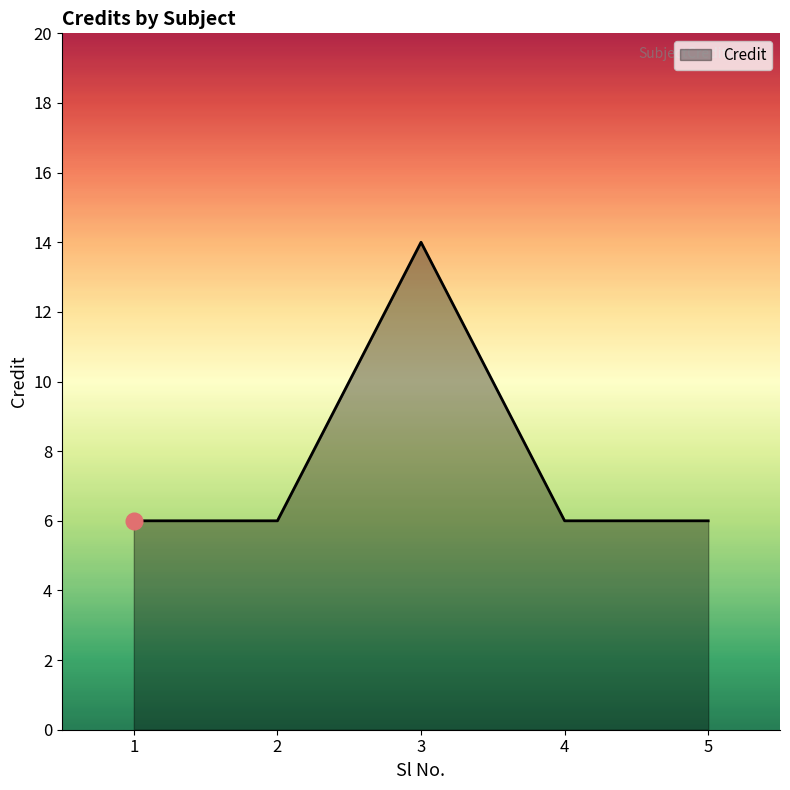

Reading left to right, extract all data points from this chart.

1=6	2=6	3=14	4=6	5=6